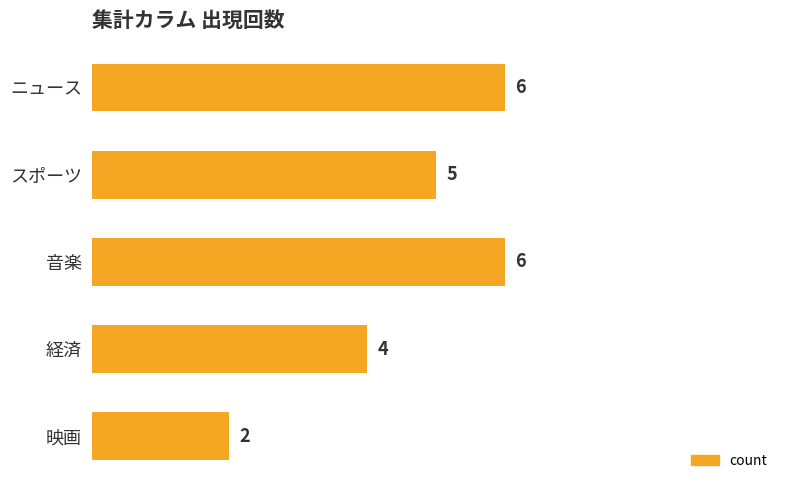

What position from the top is ニュース?

1